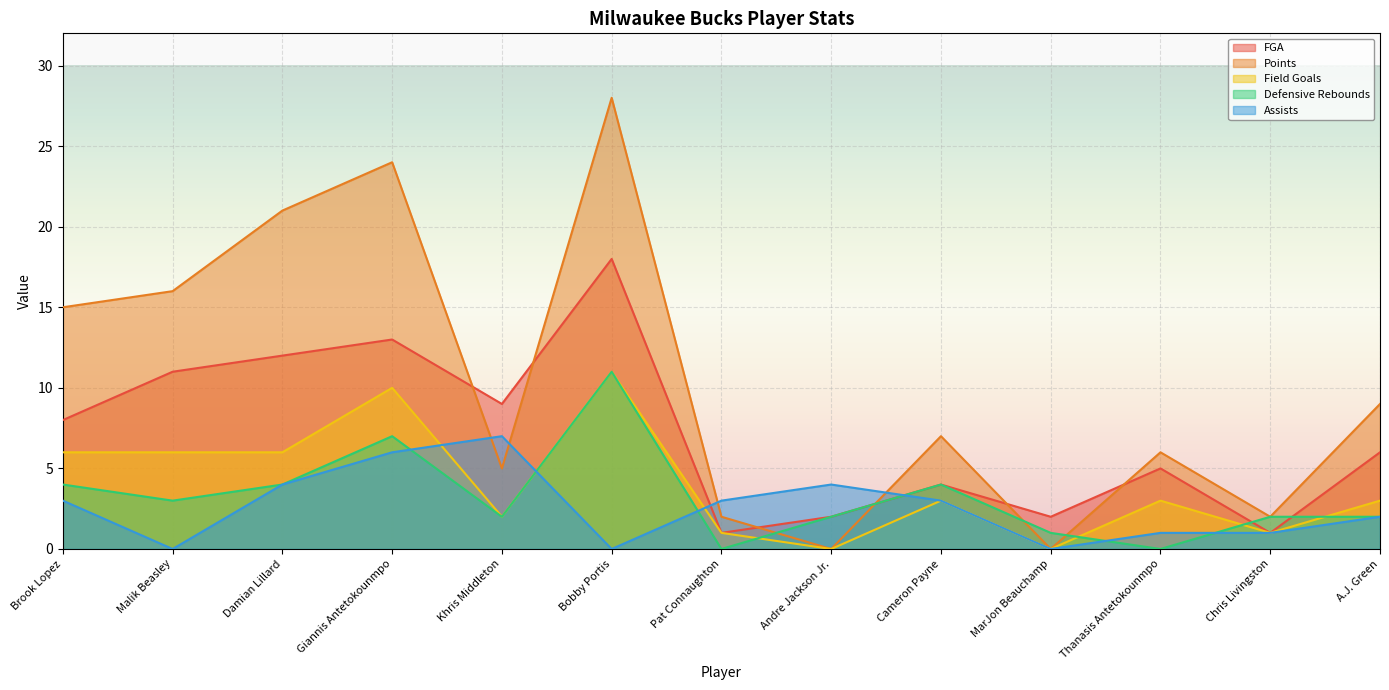

Reading left to right, extract all data points from this chart.

FGA: 8	11	12	13	9	18	1	2	4	2	5	1	6
Points: 15	16	21	24	5	28	2	0	7	0	6	2	9
Field Goals: 6	6	6	10	2	11	1	0	3	0	3	1	3
Defensive Rebounds: 4	3	4	7	2	11	0	2	4	1	0	2	2
Assists: 3	0	4	6	7	0	3	4	3	0	1	1	2